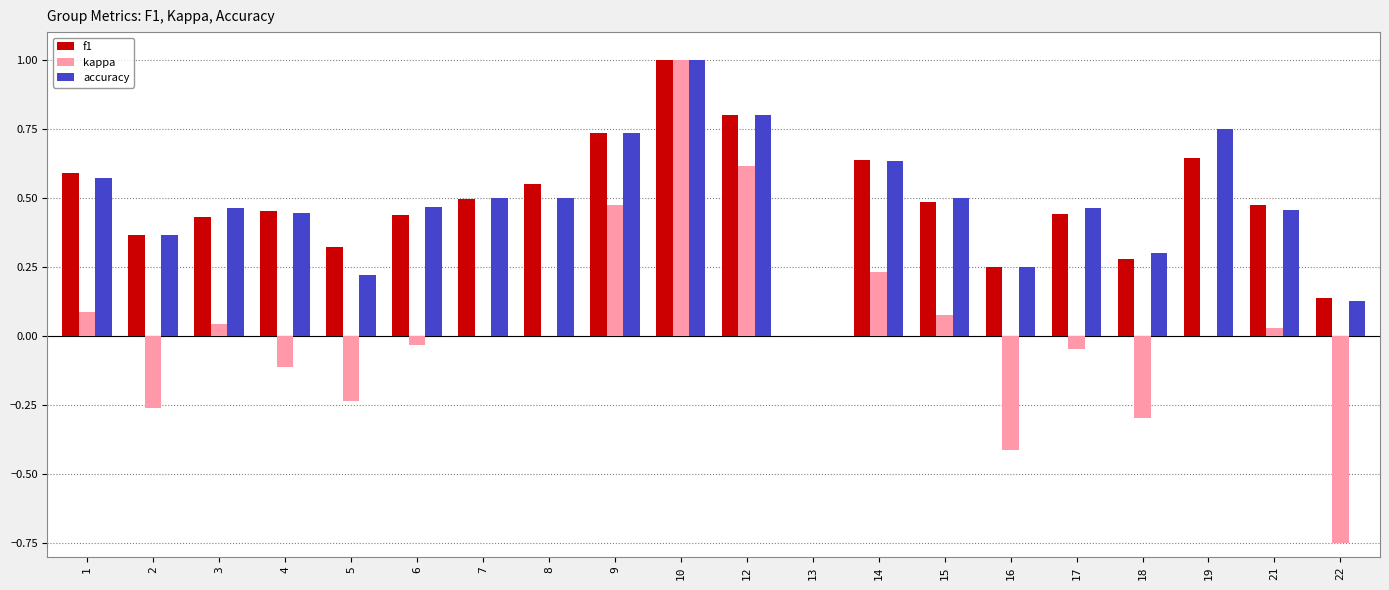

Are the bars grouped side by side (vs. stacked)?

Yes